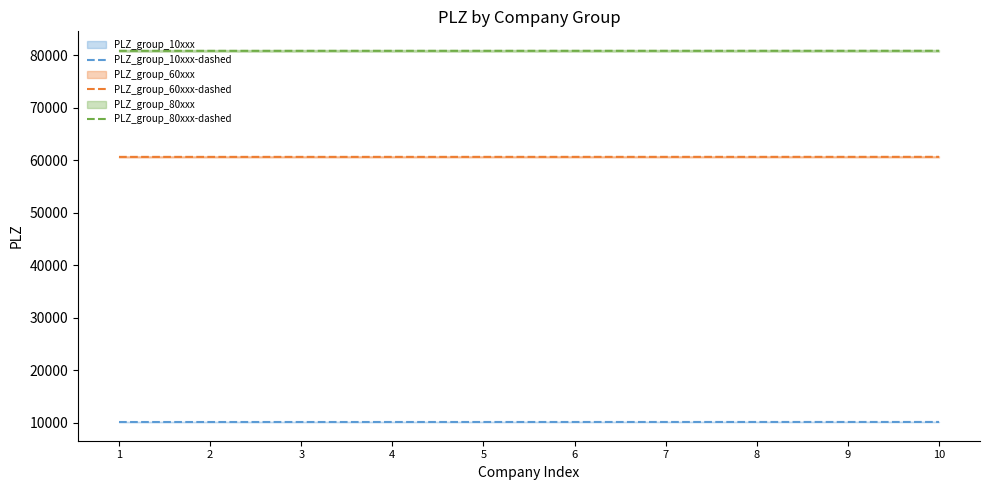

What is the greatest value displayed?

80810